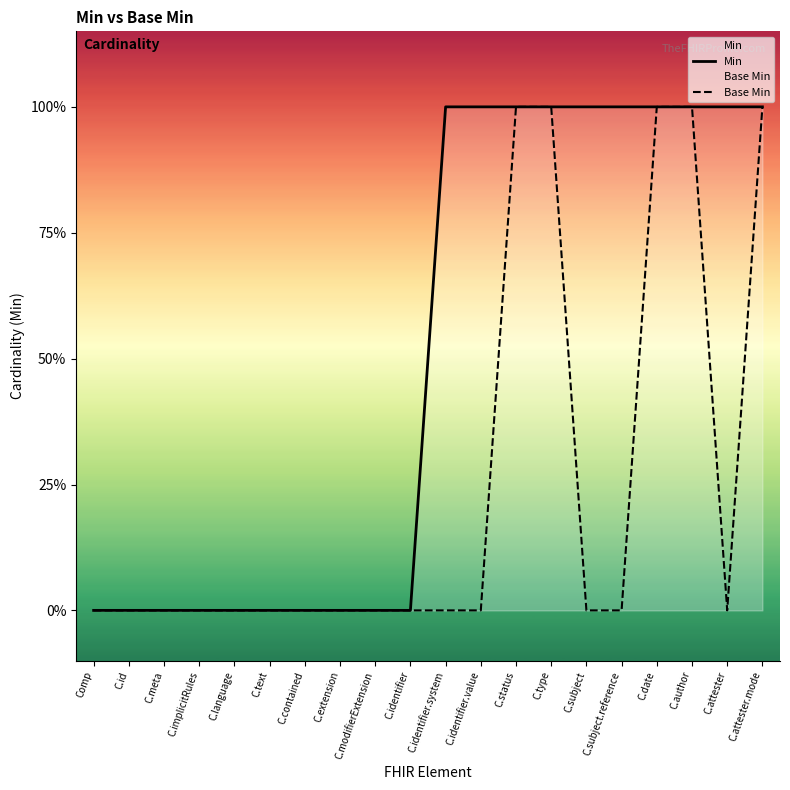

What is the label of the 9th point from the left?

C.modifierExtension